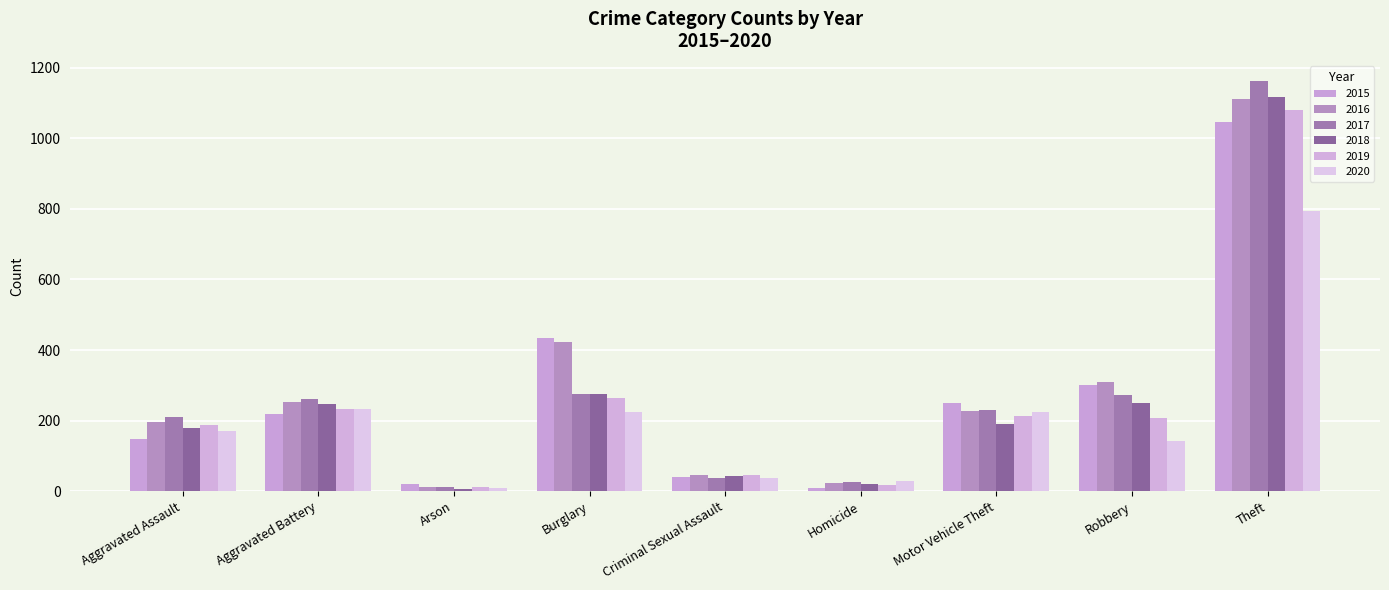

Is it true that 2019 equals 264 at Burglary?

True